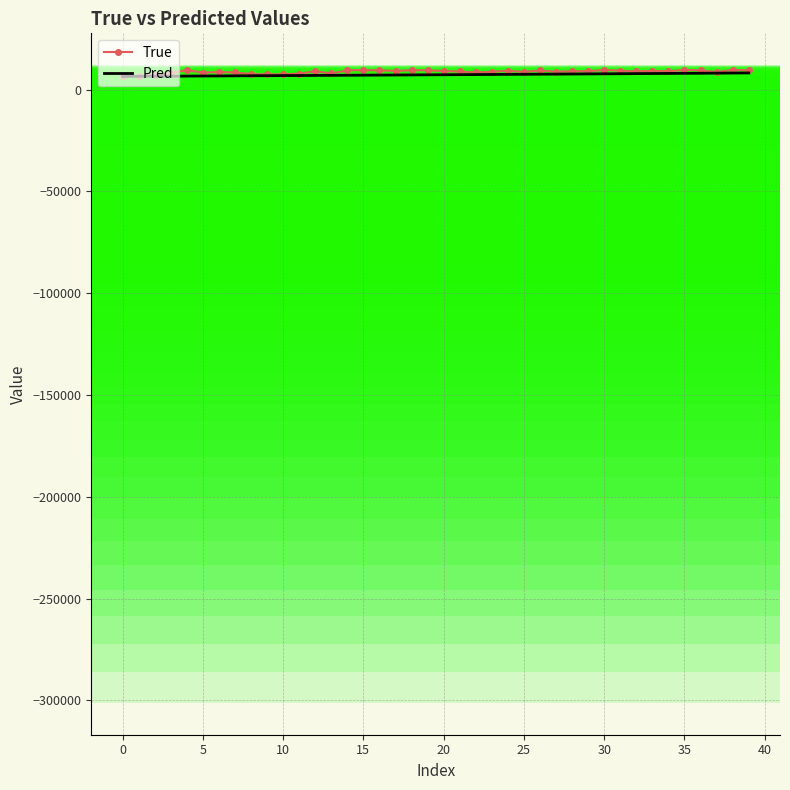

In True, how many points are higher than both neighbors (excluding endpoints)?

11